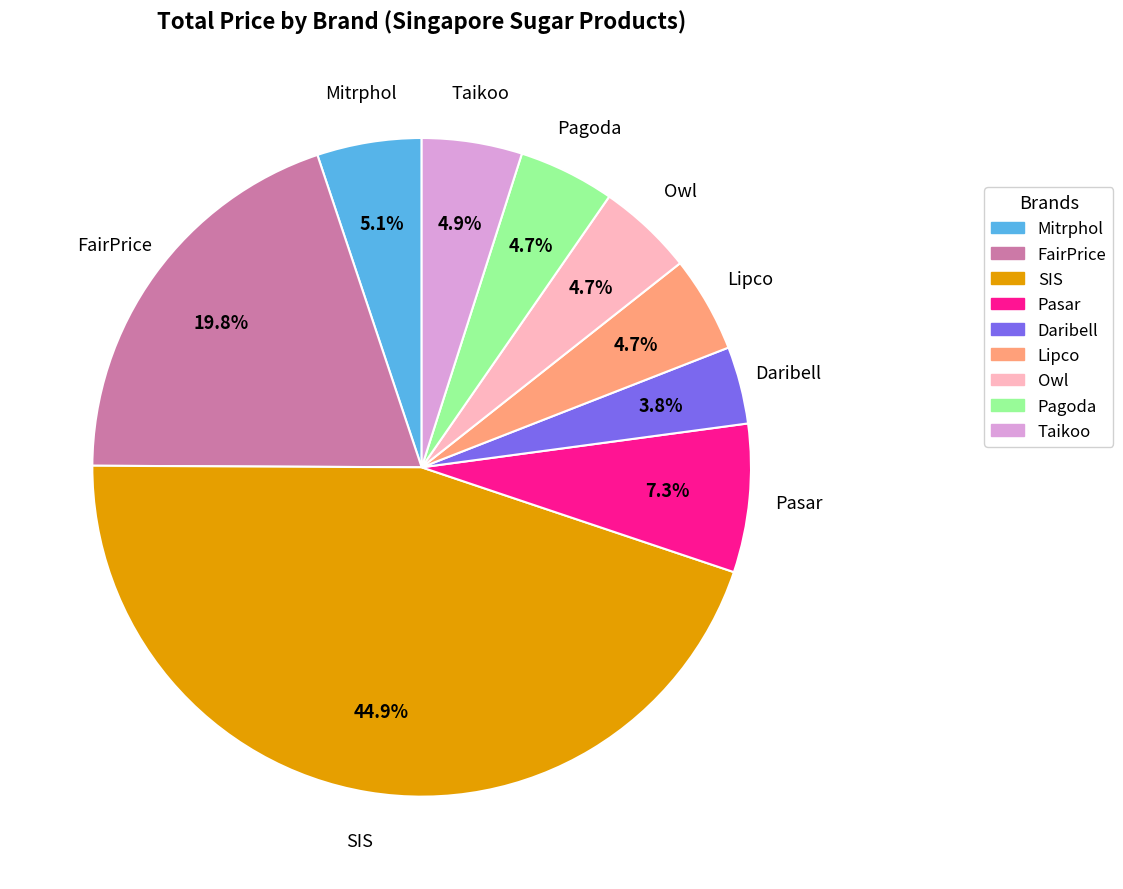

To the nearest percent, what portion does Pagoda represent?

5%